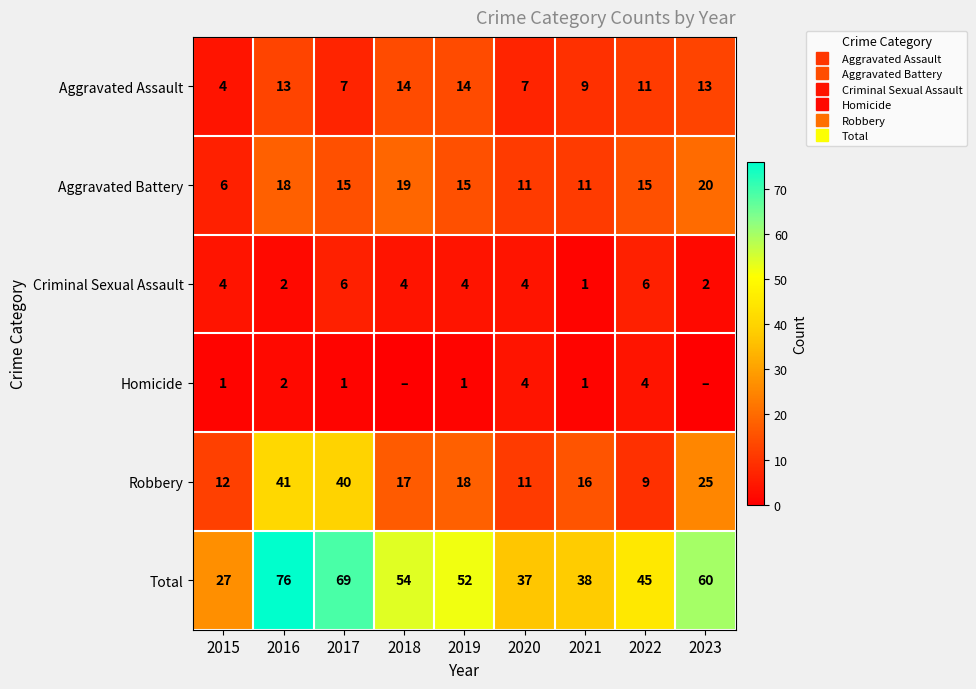

Between 2015 and 2017, which series saw the biggest shift?

Total